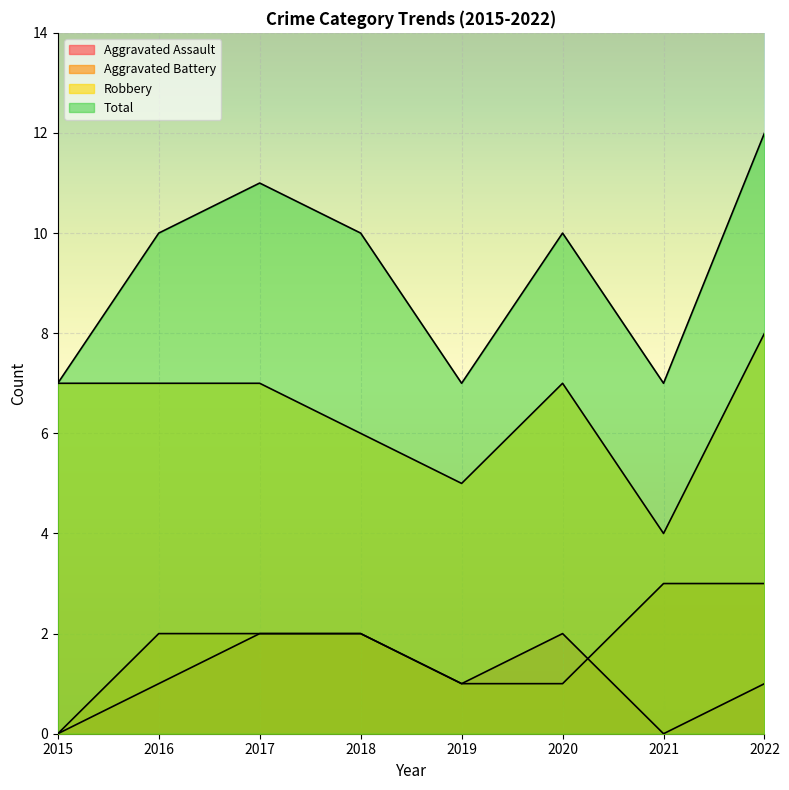

What is the value of the Aggravated Battery point at the 7th from the left?

3